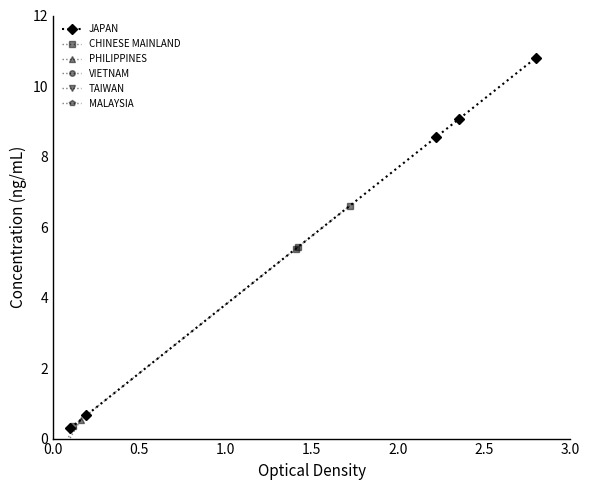

Is this an area chart (filled region under the line)?

No